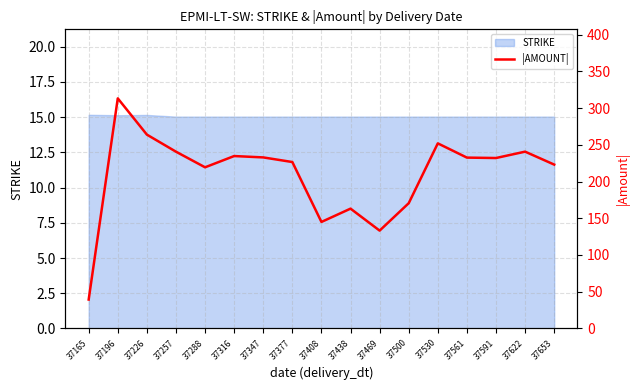

At which label does the data first exceed 231?

37196